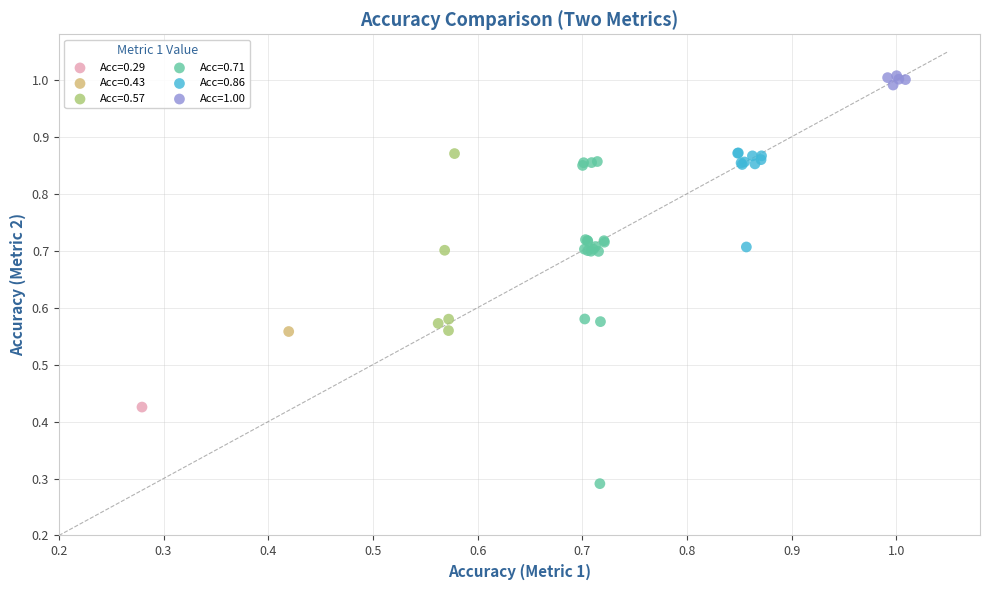

Which series contains the lowest Y value?

Acc=0.71